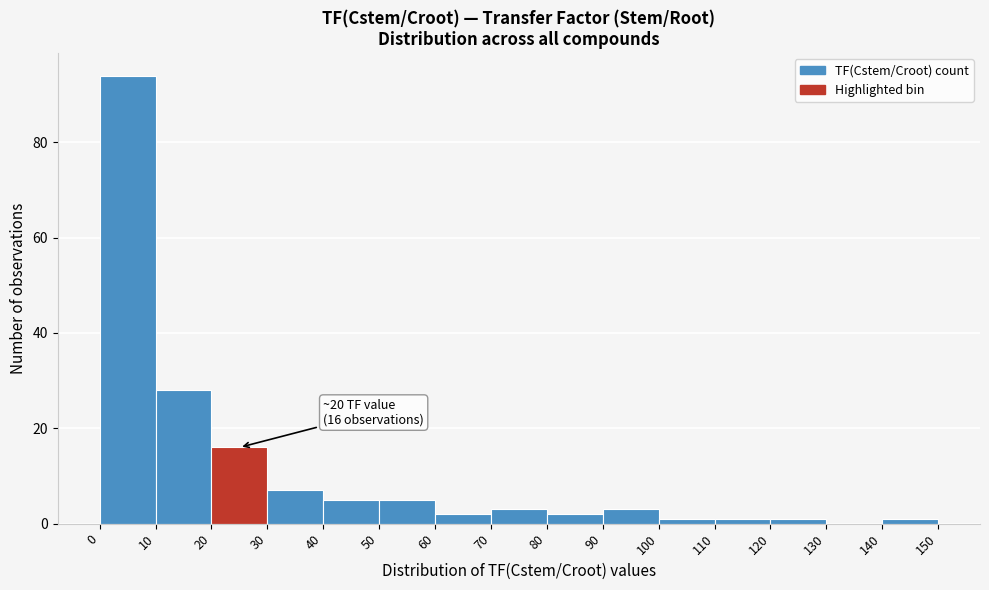

Which range on the x-axis has the tallest bar?

0 to 10